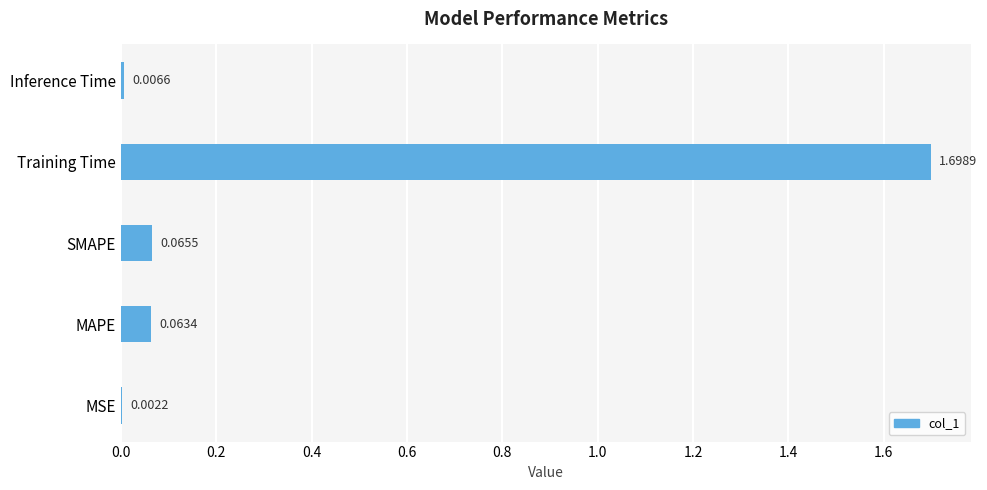

Where is the data nearest to the value 0?

MSE